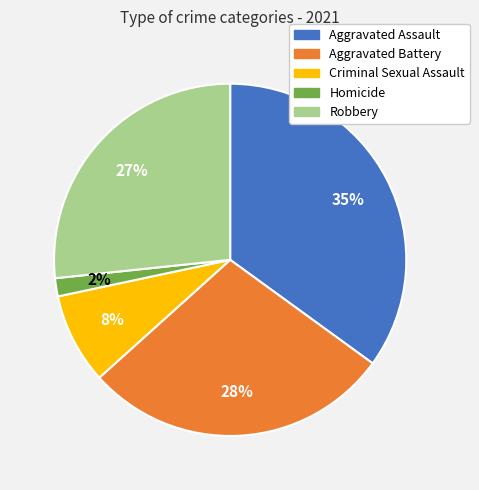

Which slice is the largest?

Aggravated Assault